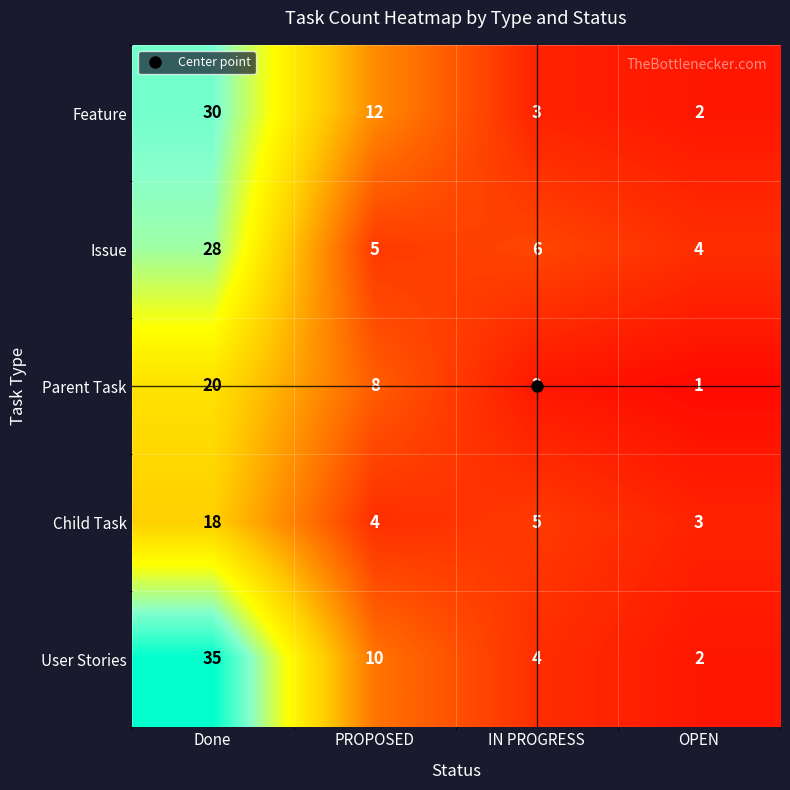

What is the minimum value shown in the chart?

1